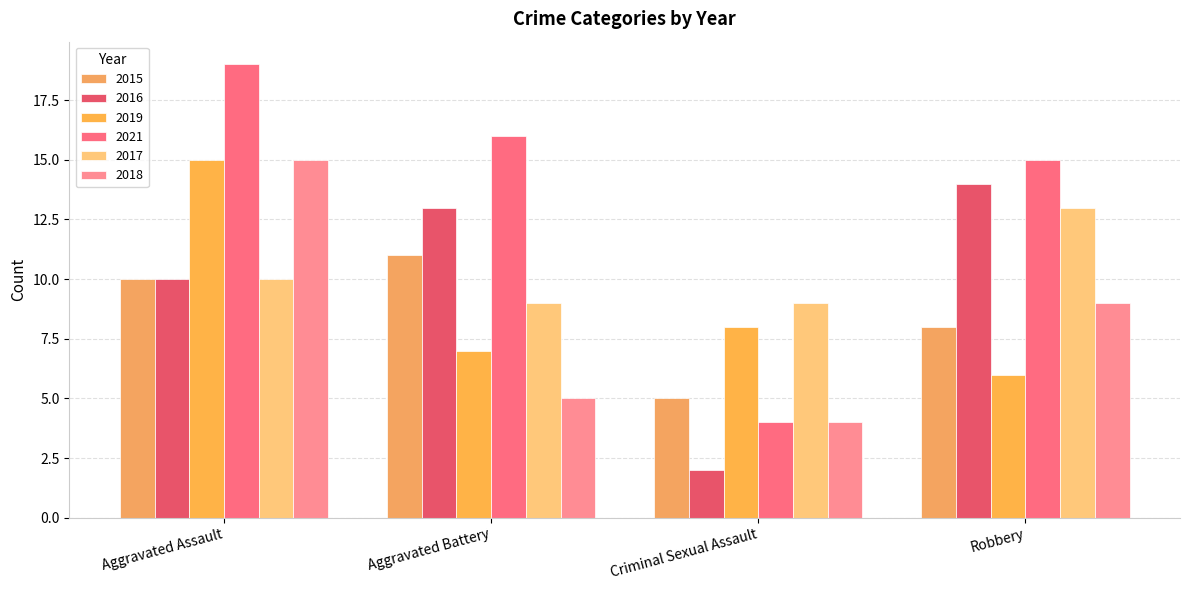

What is the value of the 2018 bar at the 3rd from the left?

4